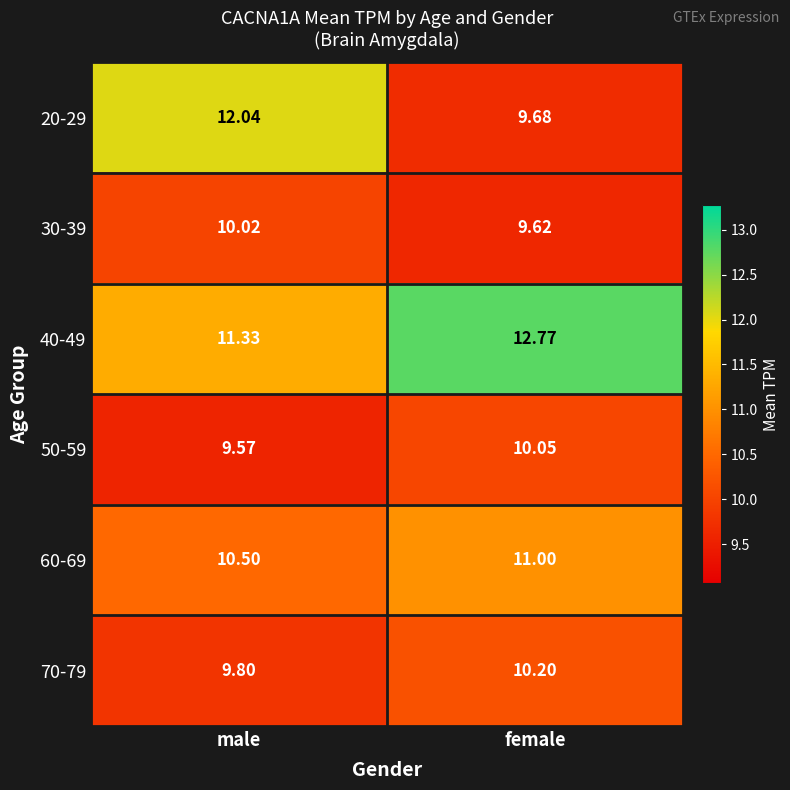

At which category does the chart reach its minimum across all series?

male